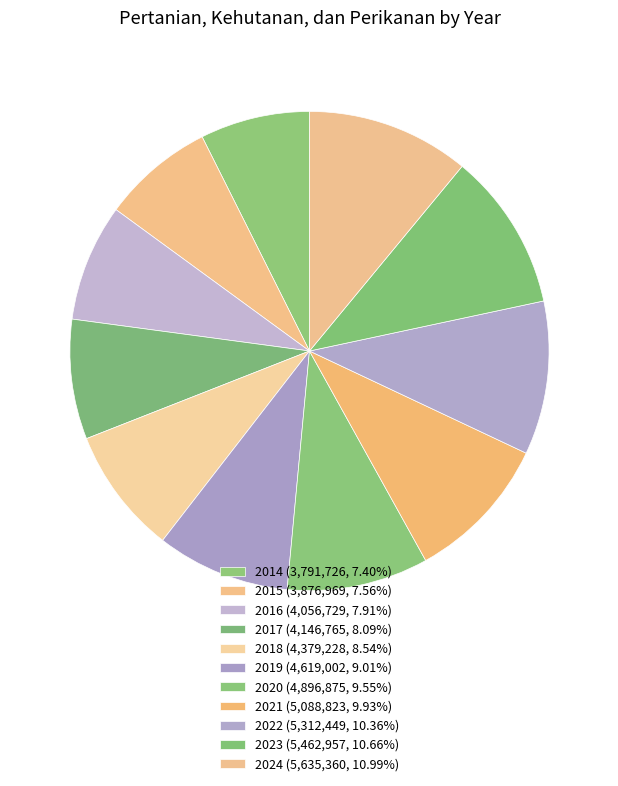

Does 2023 represent more than half of the total?

No